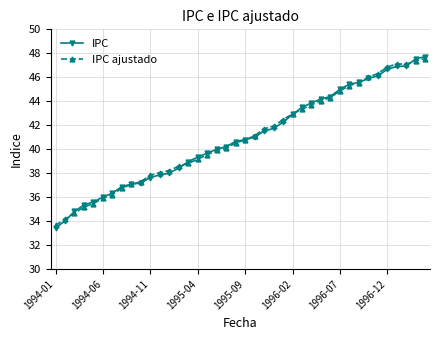

What is the average value of the IPC series?

40.9